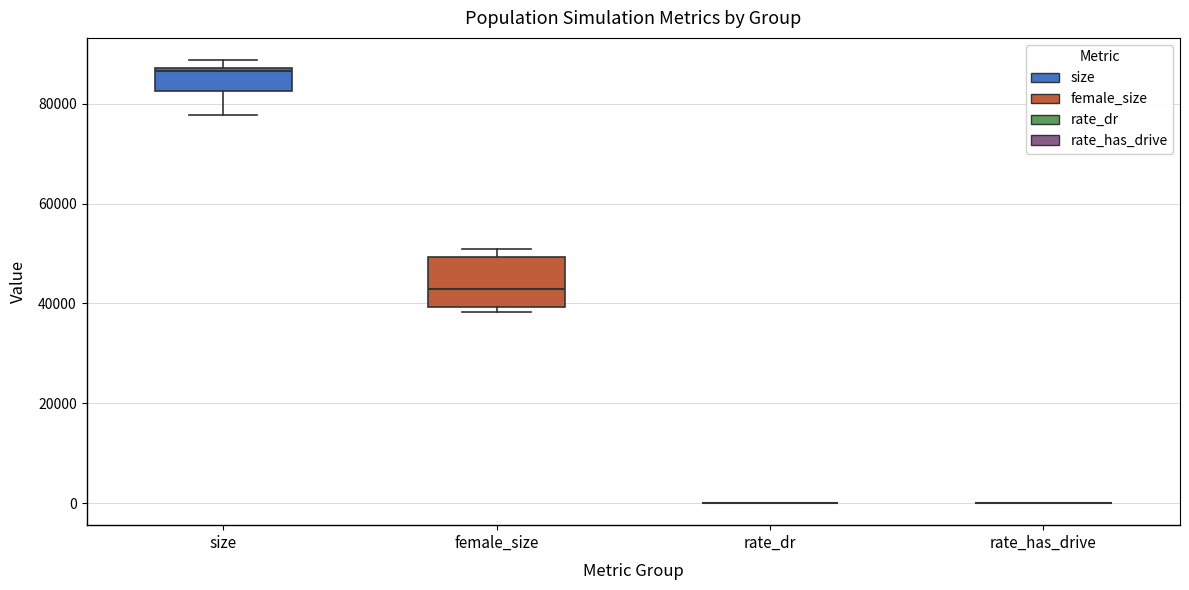

Where does the lower whisker of the box for size end on the y-axis? The values are not printed on the chart, so give them approximately, as read against the axis.

78000